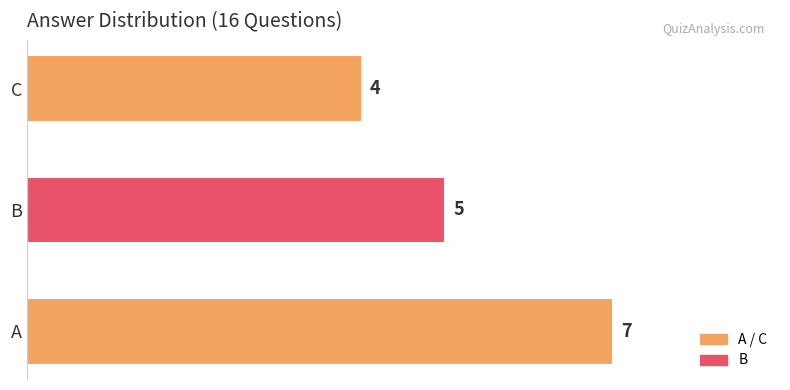

Count the values in the range 4 to 7.

3